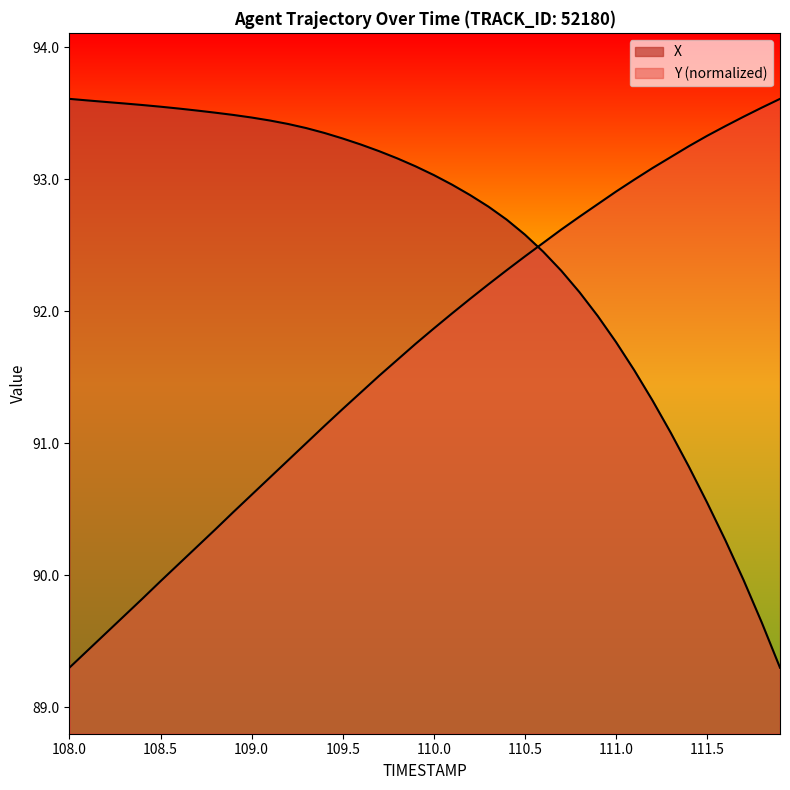

Rank the series at 108.3 from highest to lowest value.

X, Y